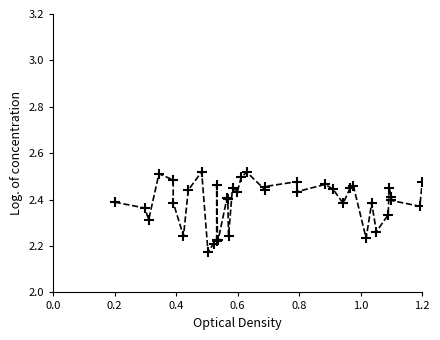

What is the approximate value at 0.8?

2.5